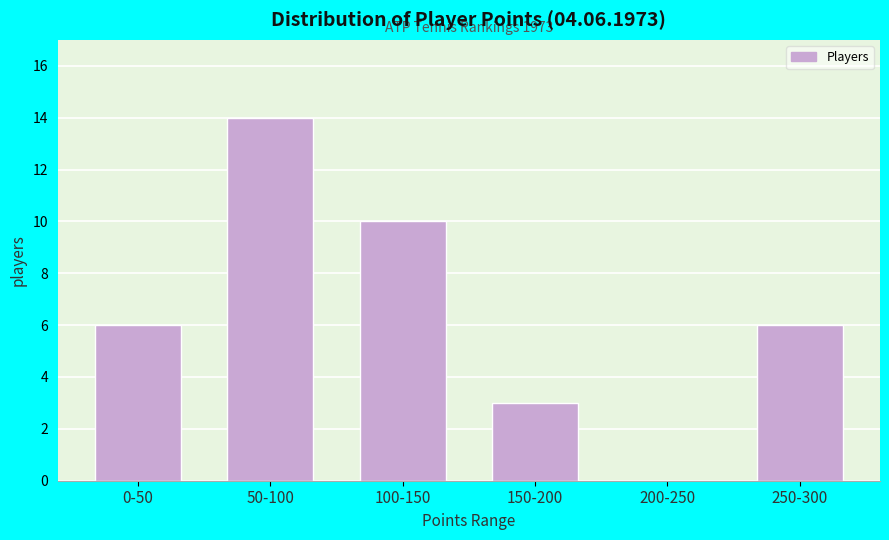

Reading left to right, what are all the values shown in this chart?

0-50=6	50-100=14	100-150=10	150-200=3	200-250=0	250-300=6